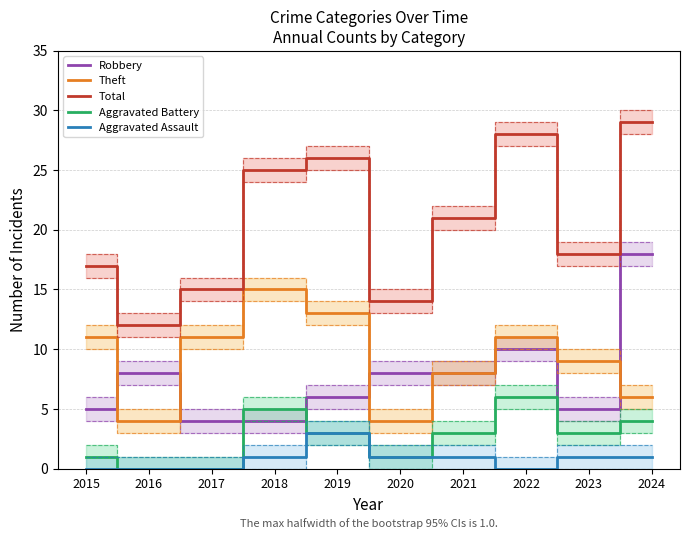

What is the minimum value for Total?

12